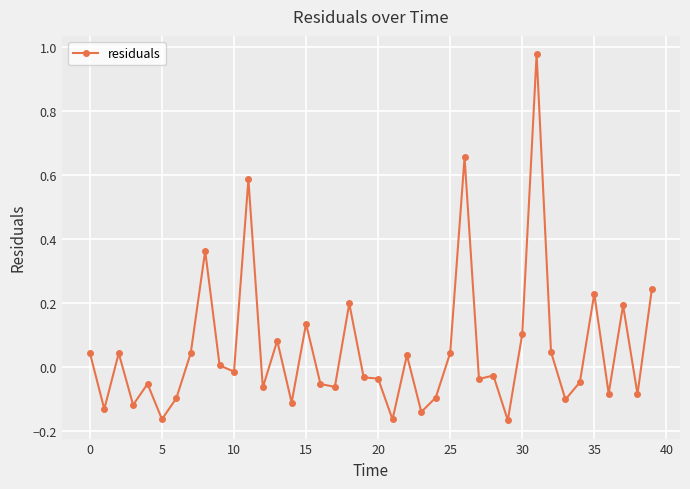

Count the number of data series in this chart.

1